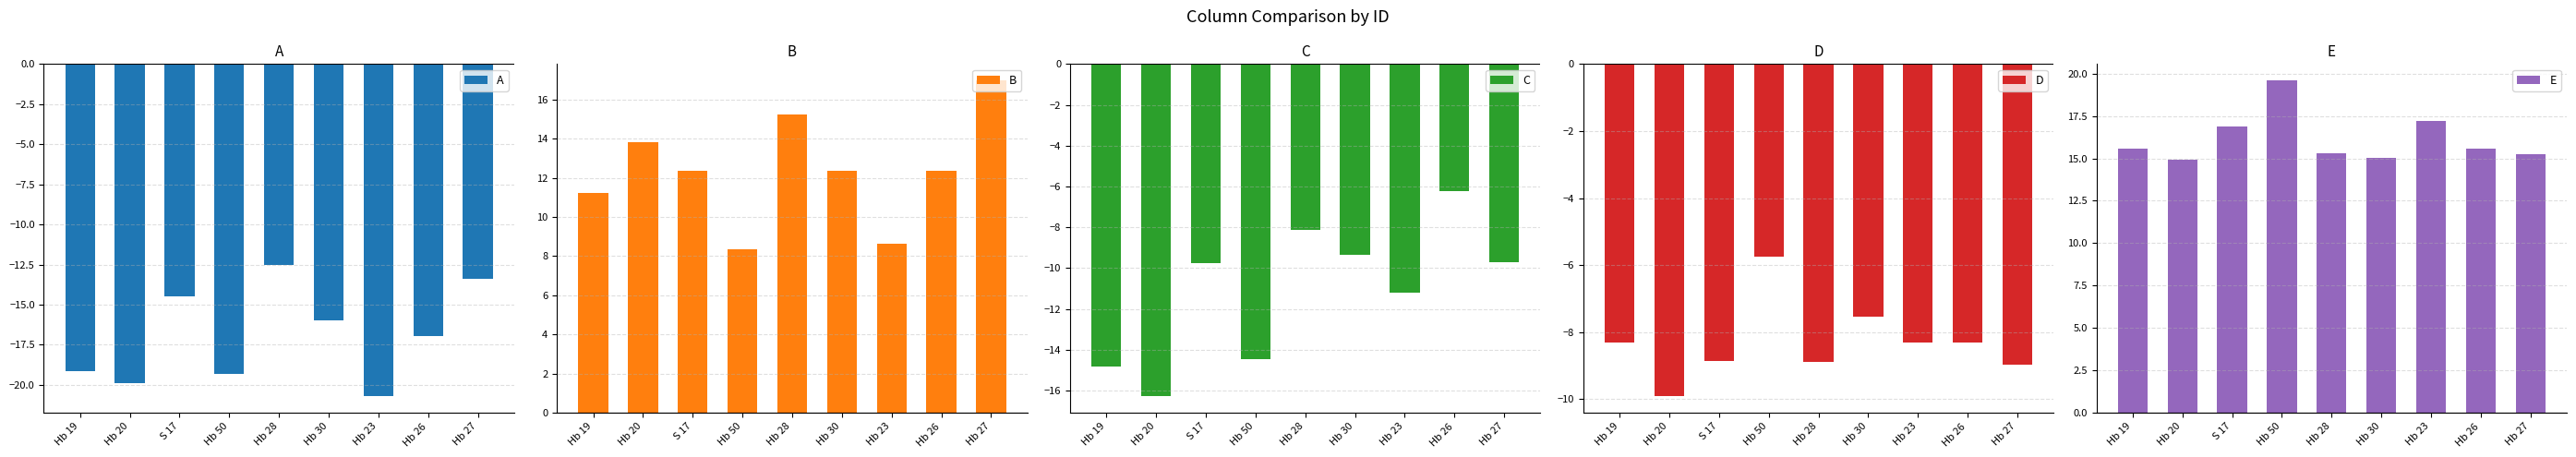

What is the total value across all series at Hb 30?

-5.5